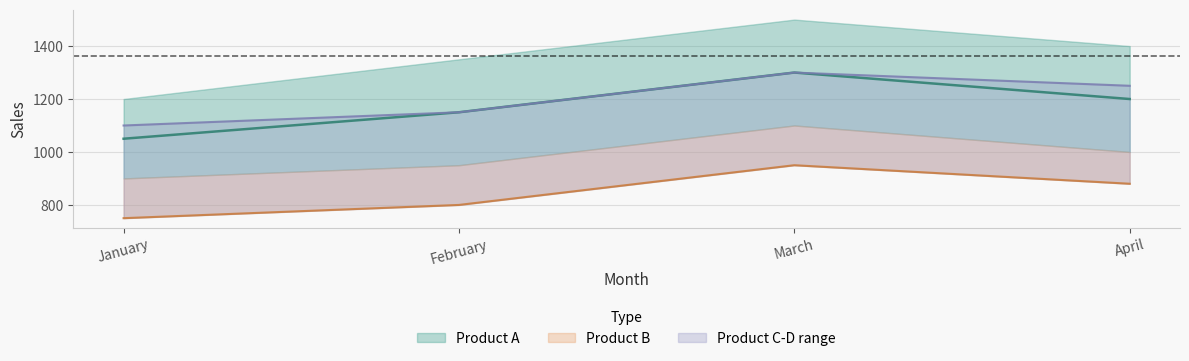

How many distinct data groups are displayed?

3